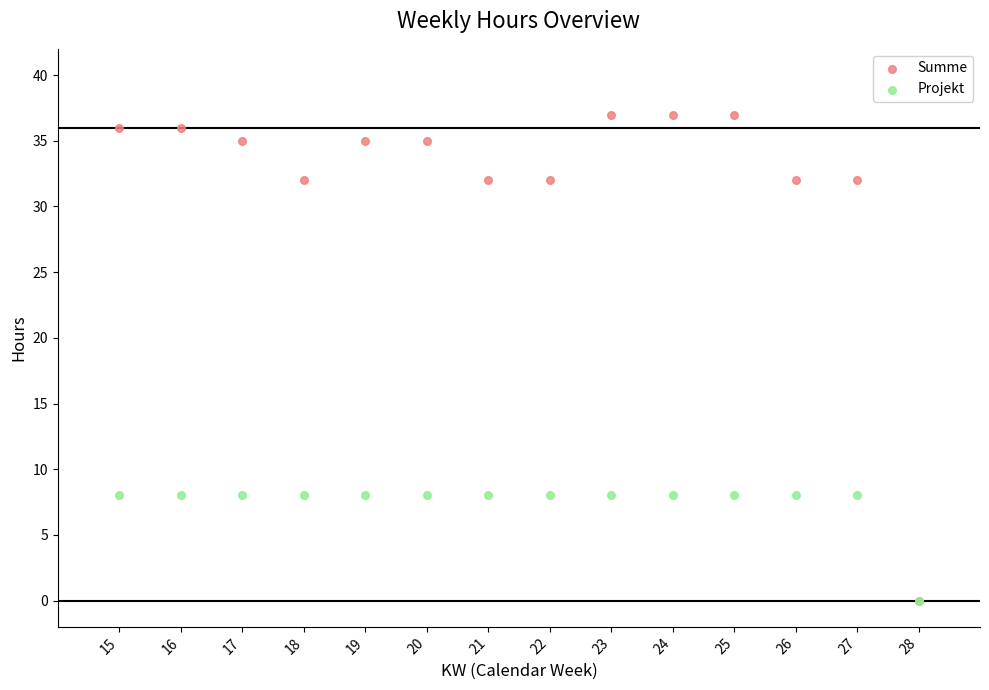

What are all the series names shown in the legend?

Summe, Projekt